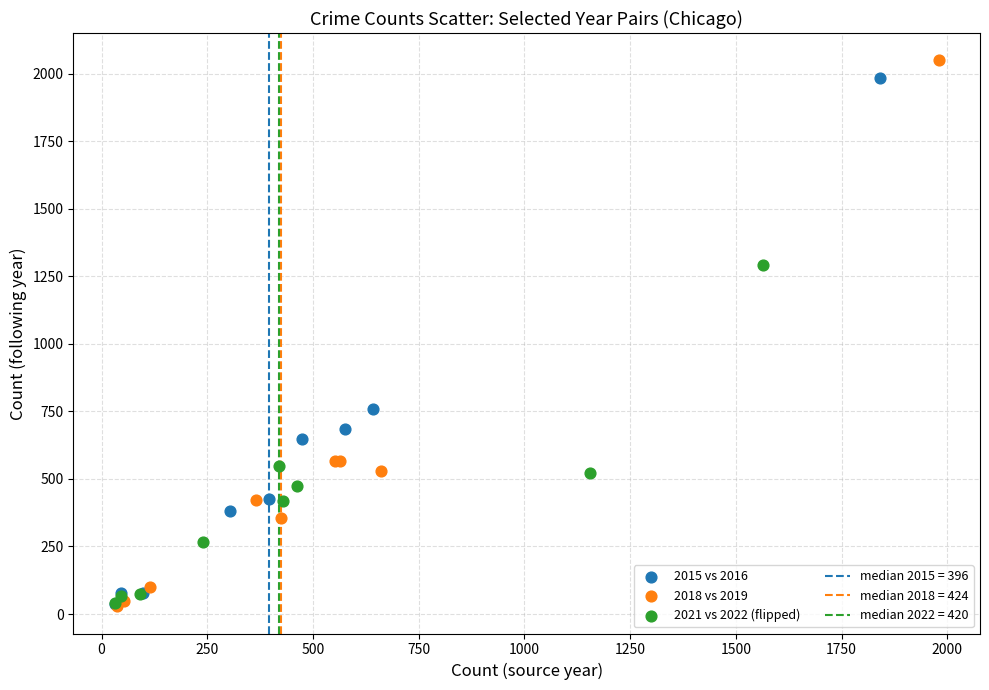

Which series reaches the maximum Y coordinate?

2018 vs 2019